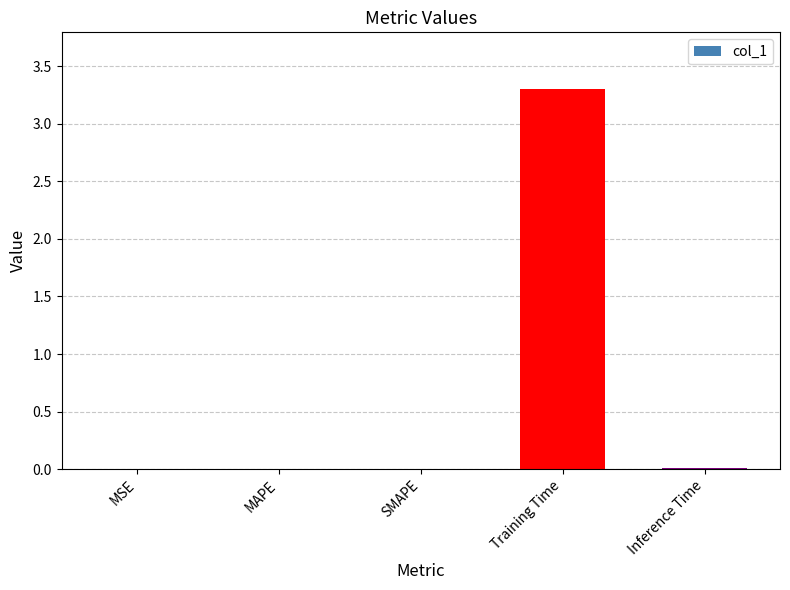

Count the number of categories in the chart.

5